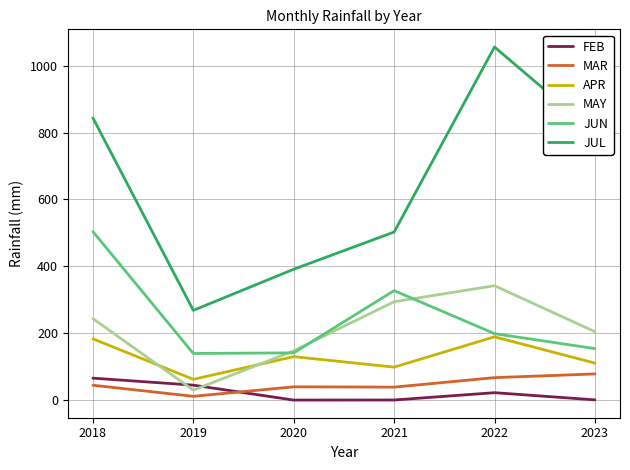

The value of JUL at 2020 is 682.9. True or false?

False